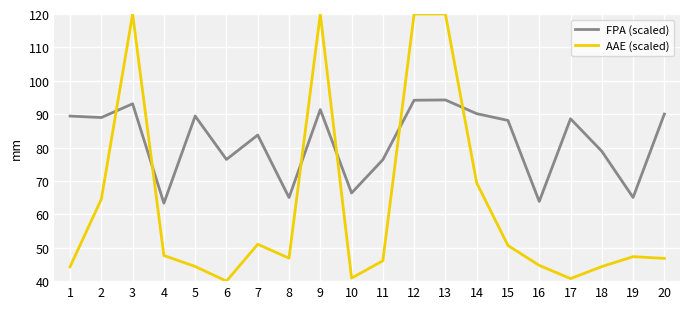

Is this an area chart (filled region under the line)?

No